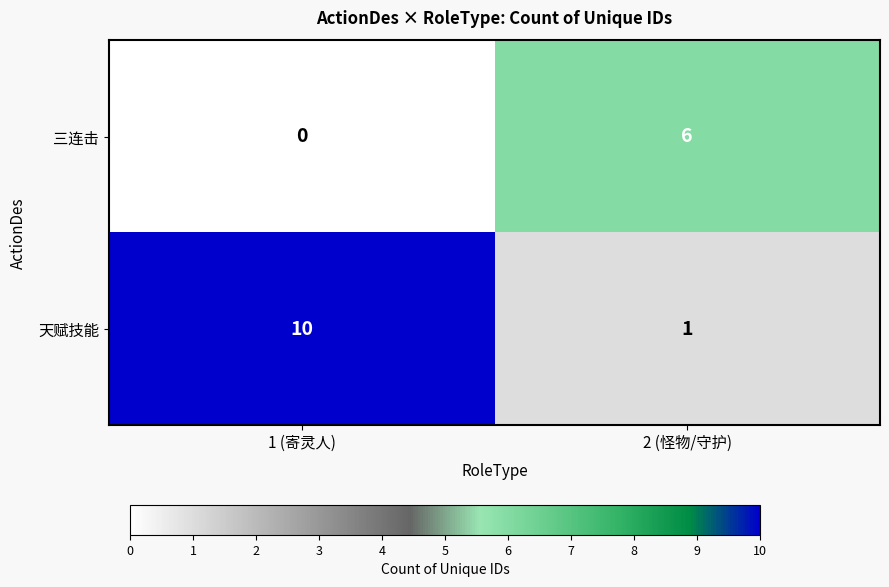

True or false: 天赋技能 has a value of 4 at 1 (寄灵人).

False